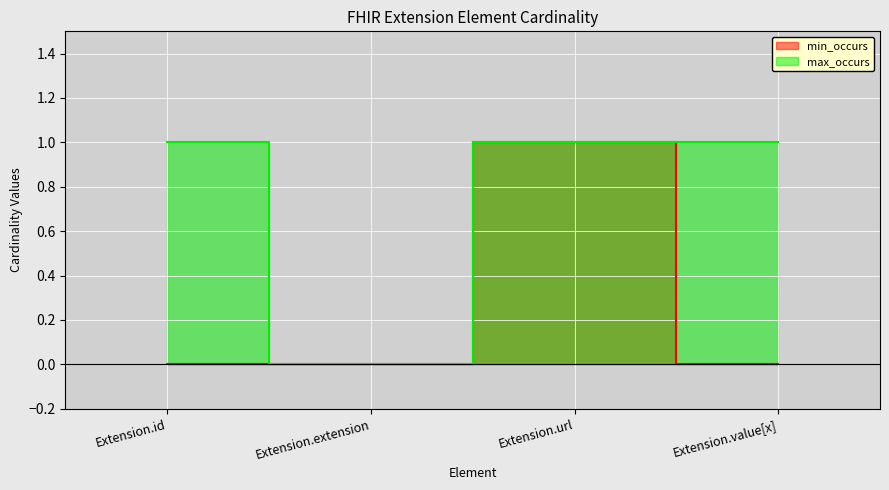

The value of max_occurs at Extension.extension is 0. True or false?

True